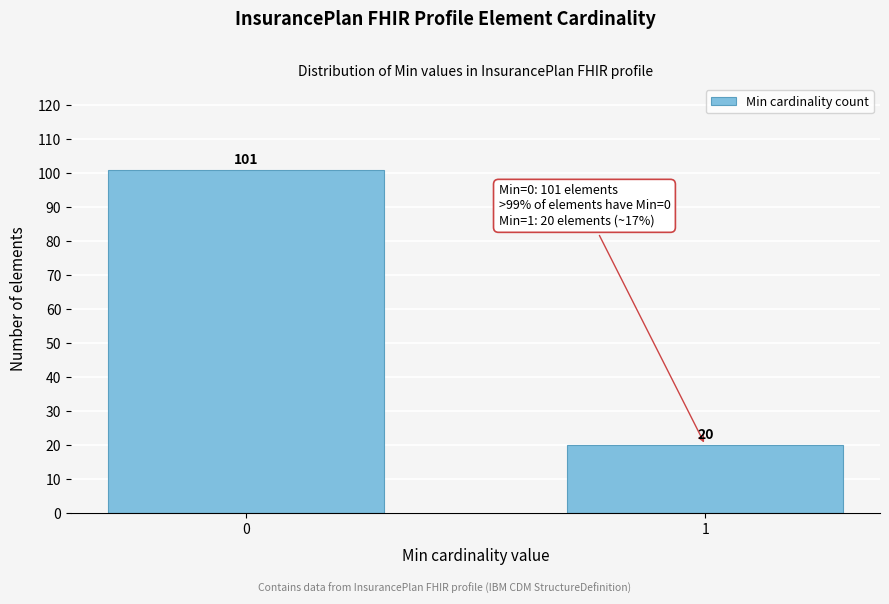

Reading left to right, list all the values displayed in this chart.

101	20